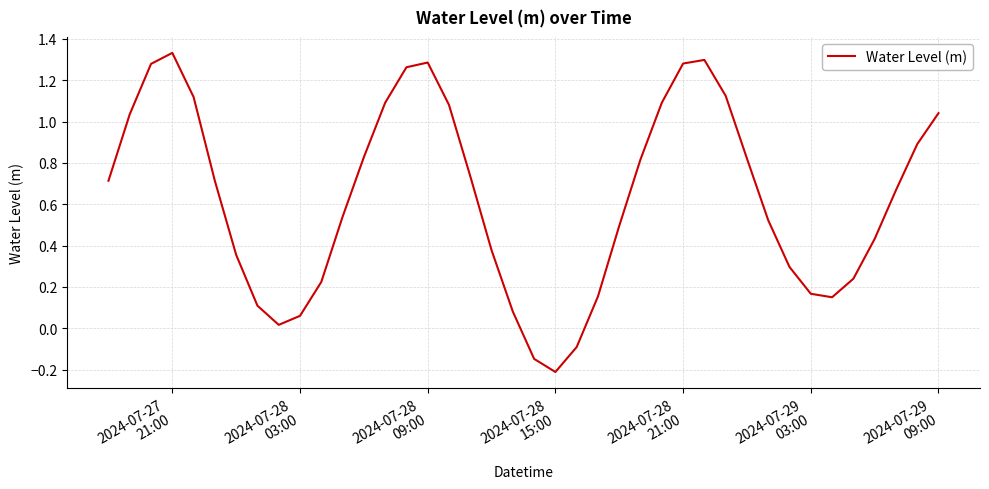

Does the chart have visible grid lines?

Yes